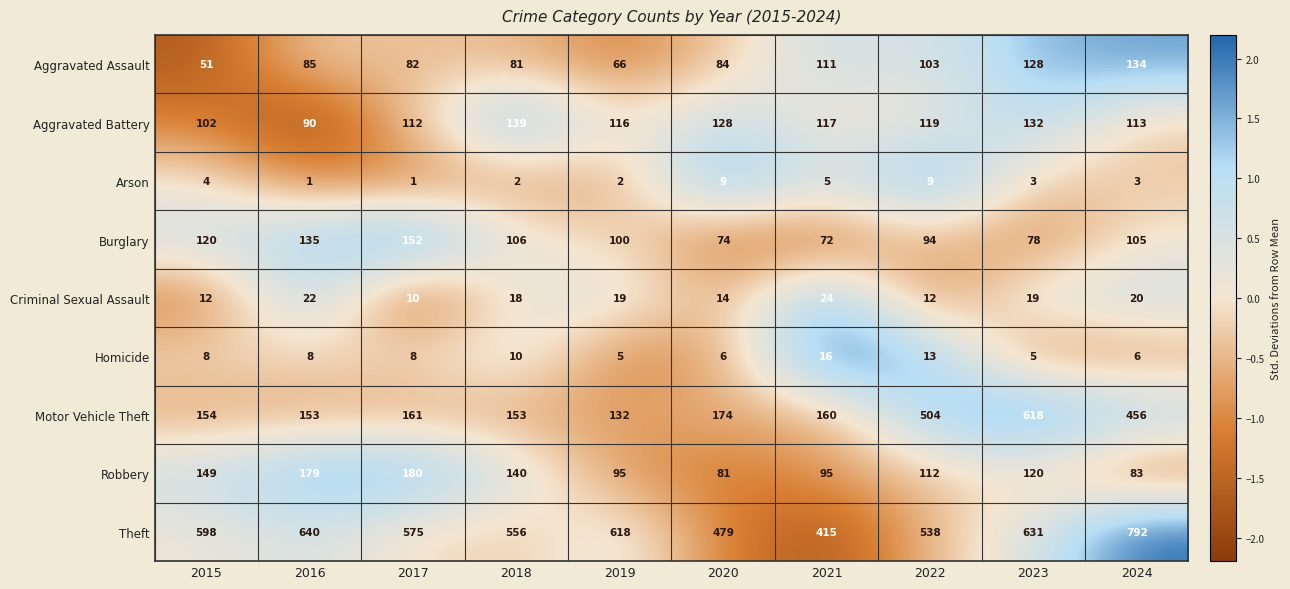

What is the minimum value for Theft?

415